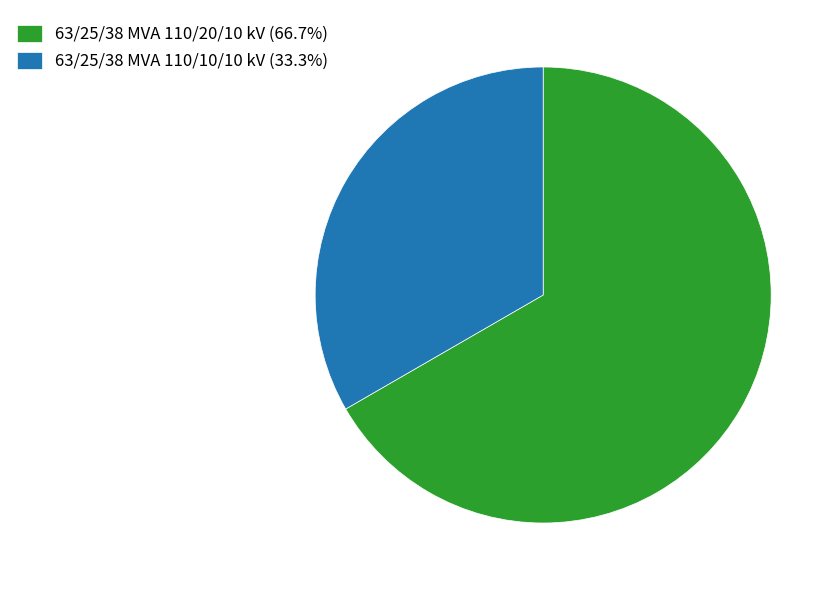

Does any single category account for the majority?

Yes